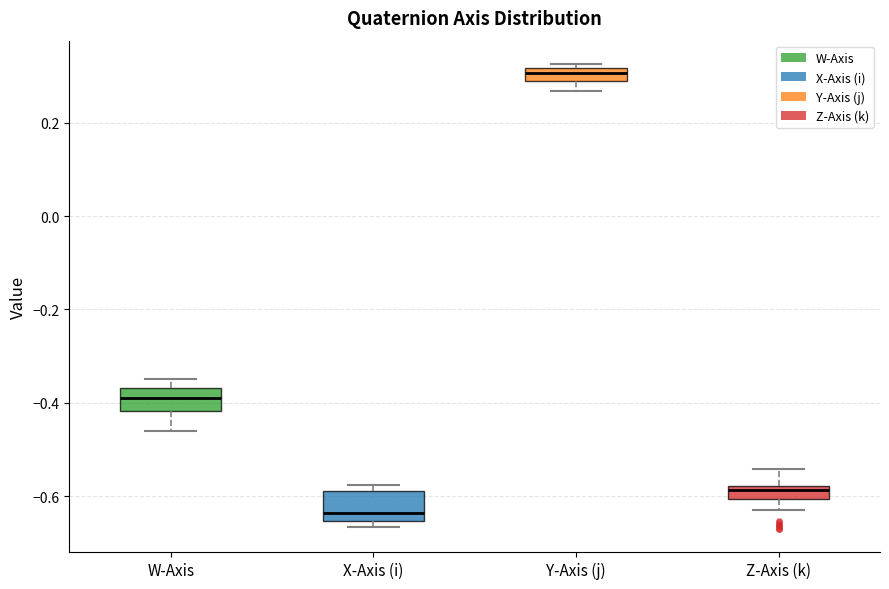

Where is the upper edge of the box for Y-Axis (j) on the y-axis? The values are not printed on the chart, so give them approximately, as read against the axis.

0.32